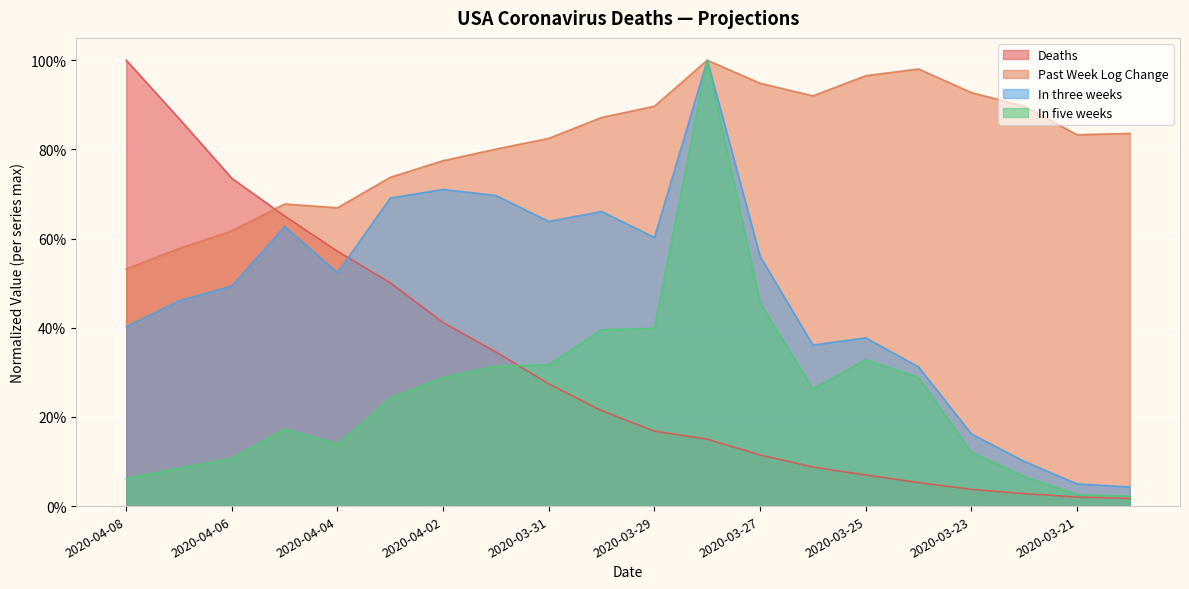

What is the total value across all series at 2020-03-22?

1.1